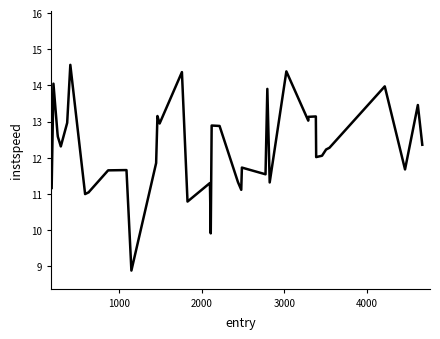

What is the difference between the second highest and minimum values?

5.5